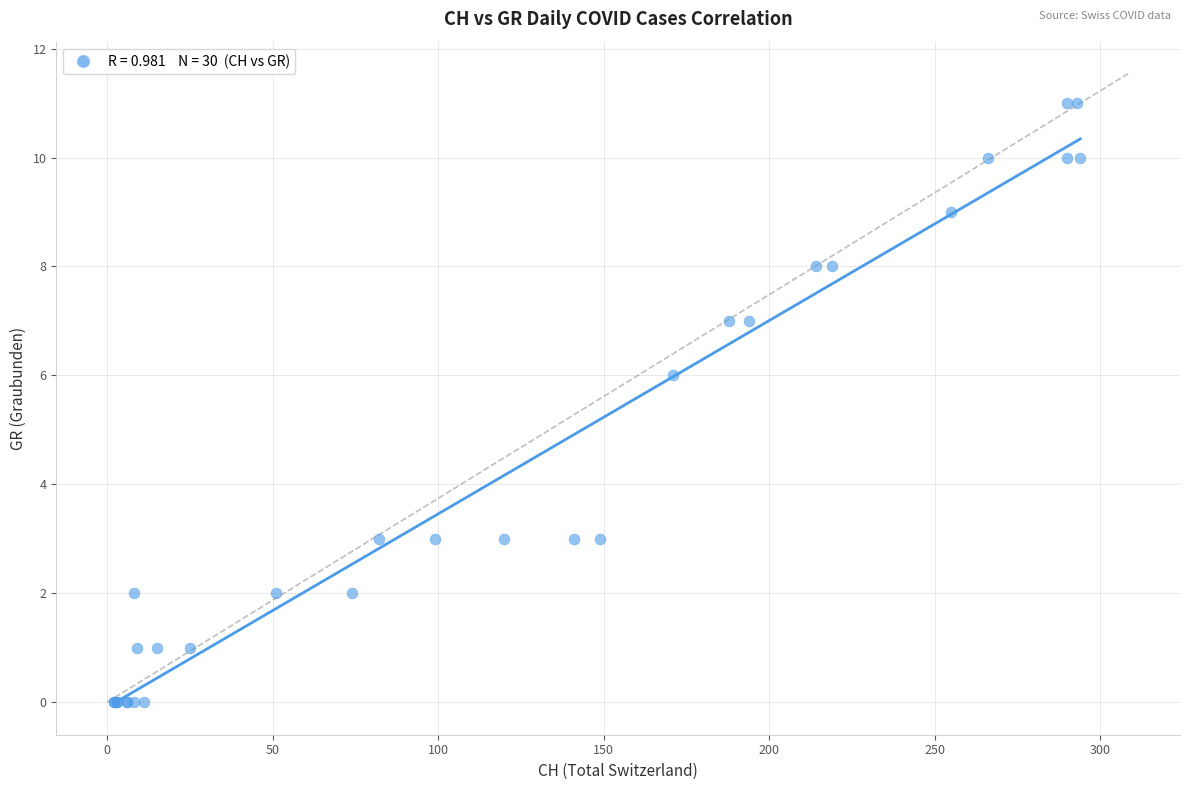

What Y value in the scatter plot is closest to 5?

6